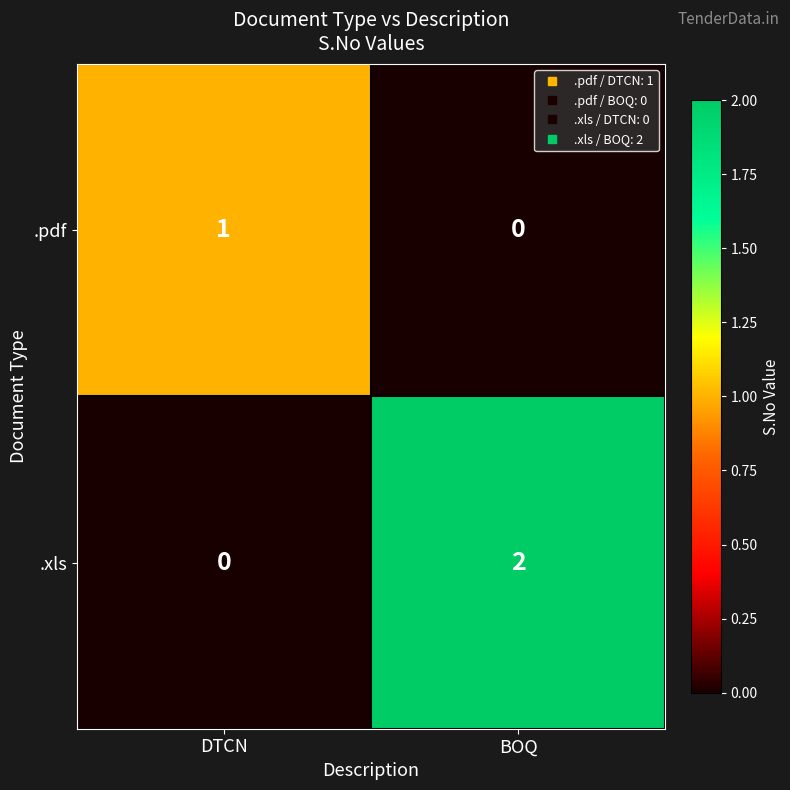

The .pdf series shows 1 at DTCN. True or false?

True